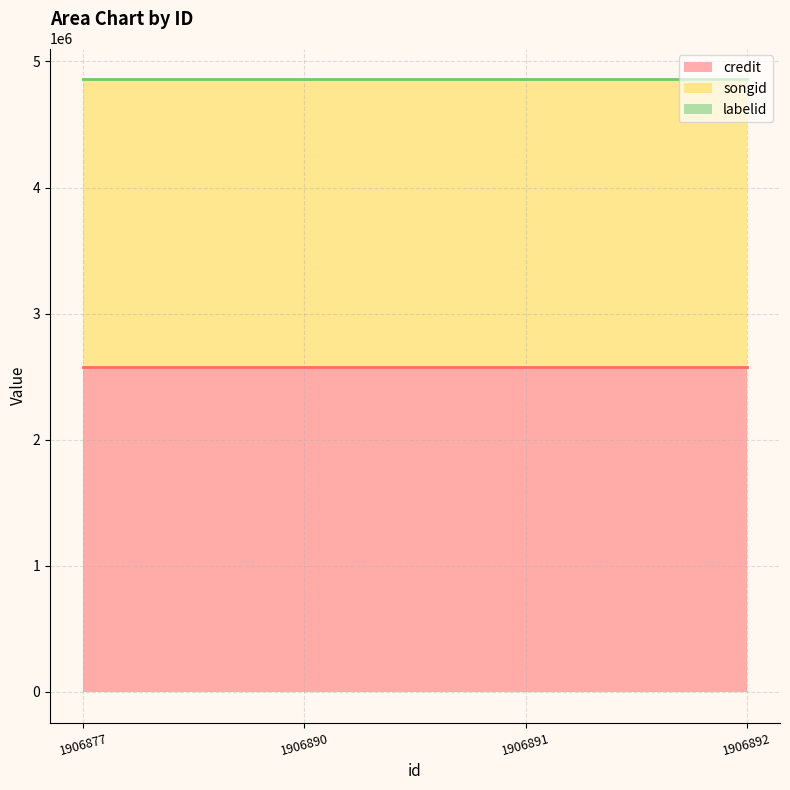

At which category does the chart reach its peak across all series?

1906877